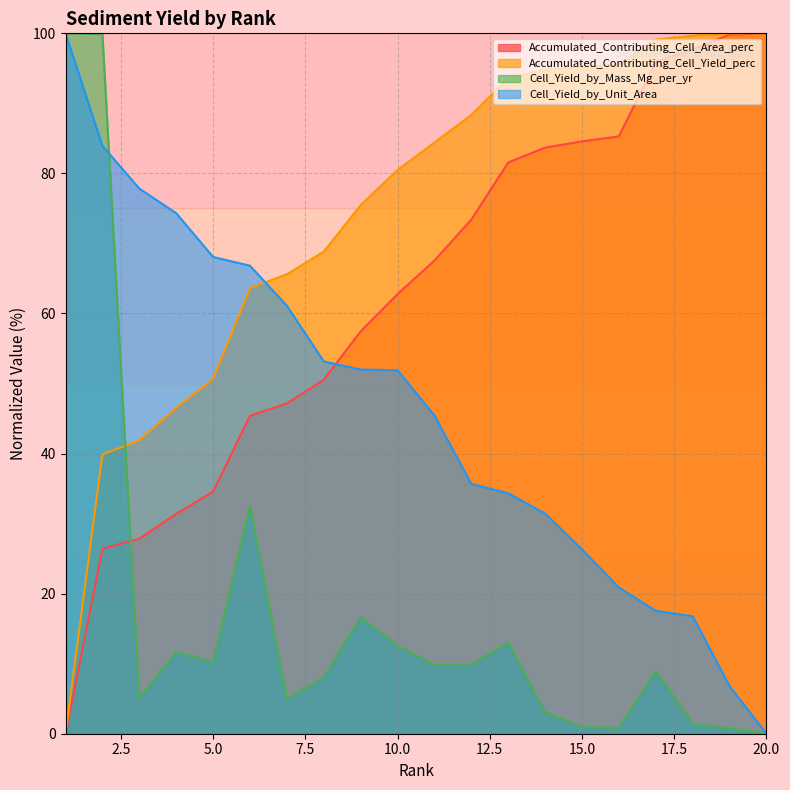

Does the chart have visible grid lines?

Yes